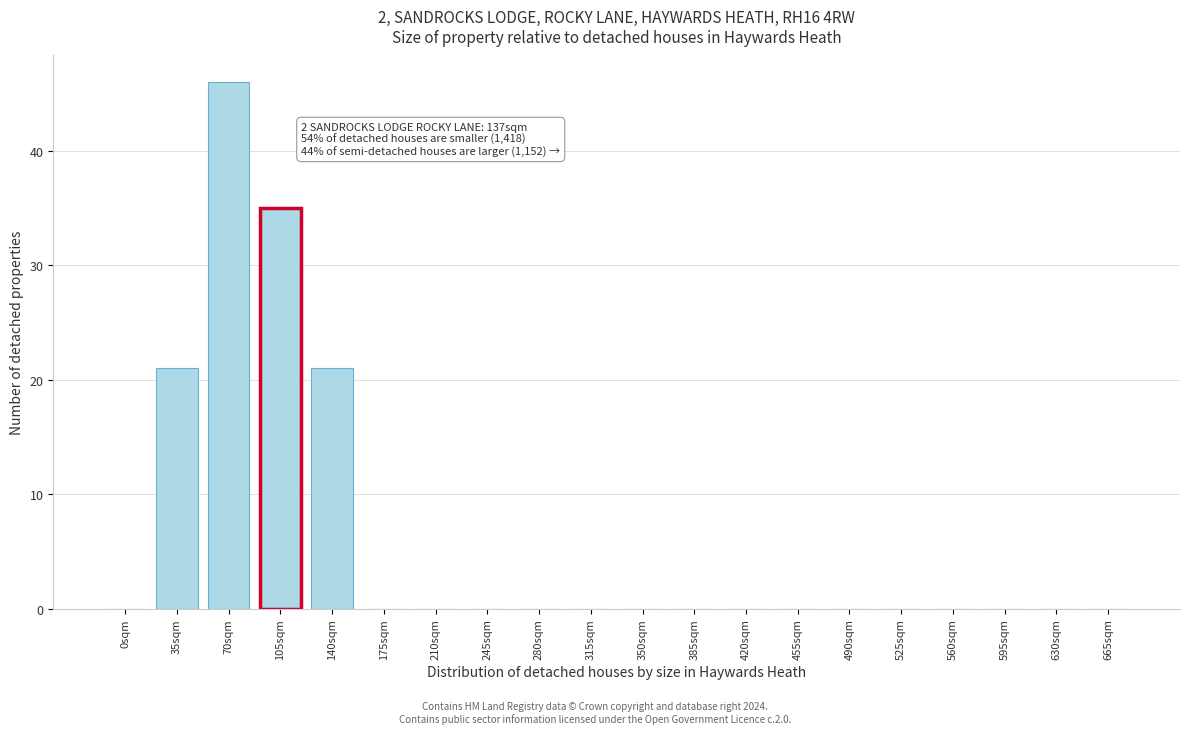

Reading right to left, list all the values displayed in this chart.

665sqm=0	630sqm=0	595sqm=0	560sqm=0	525sqm=0	490sqm=0	455sqm=0	420sqm=0	385sqm=0	350sqm=0	315sqm=0	280sqm=0	245sqm=0	210sqm=0	175sqm=0	140sqm=21	105sqm=35	70sqm=46	35sqm=21	0sqm=0